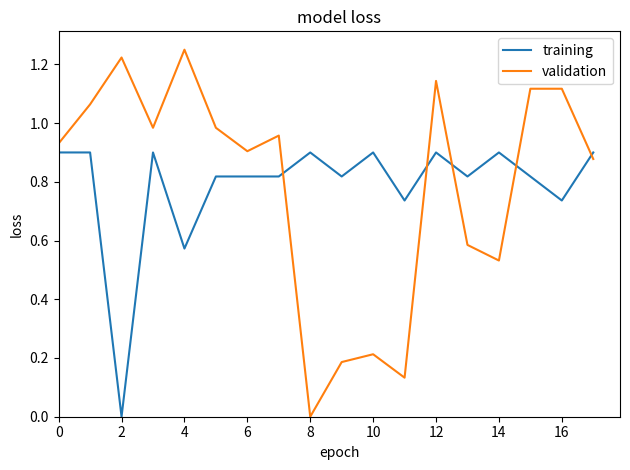

Which series has the largest range (max minus min)?

validation